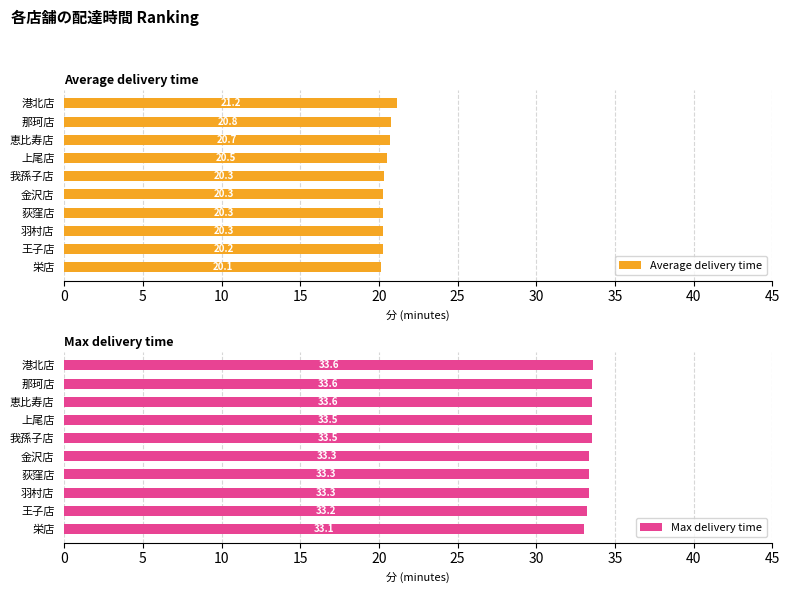

Does the chart contain stacked bars?

No